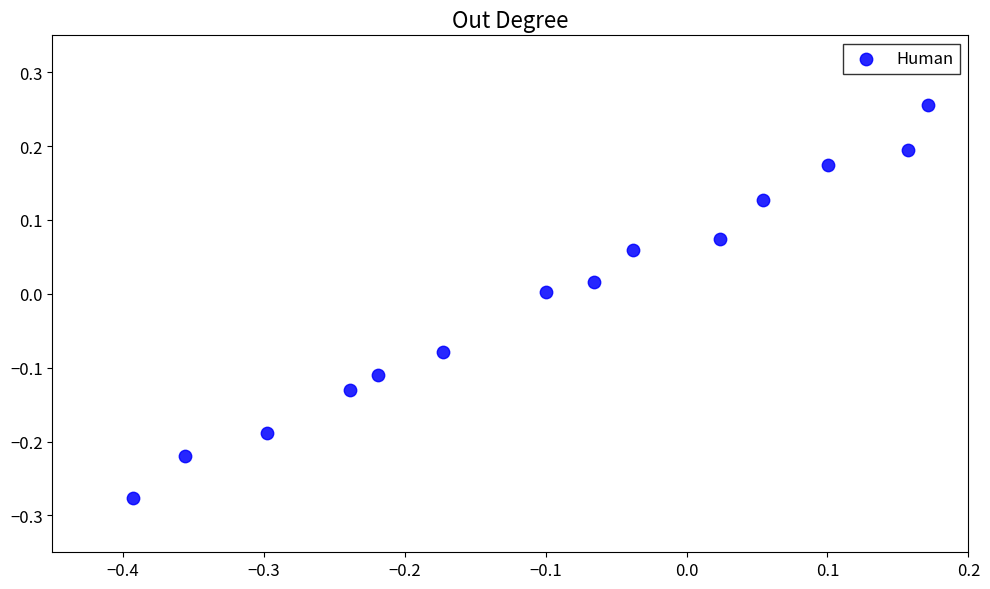

What is the range of X values (max minus min)?

0.6